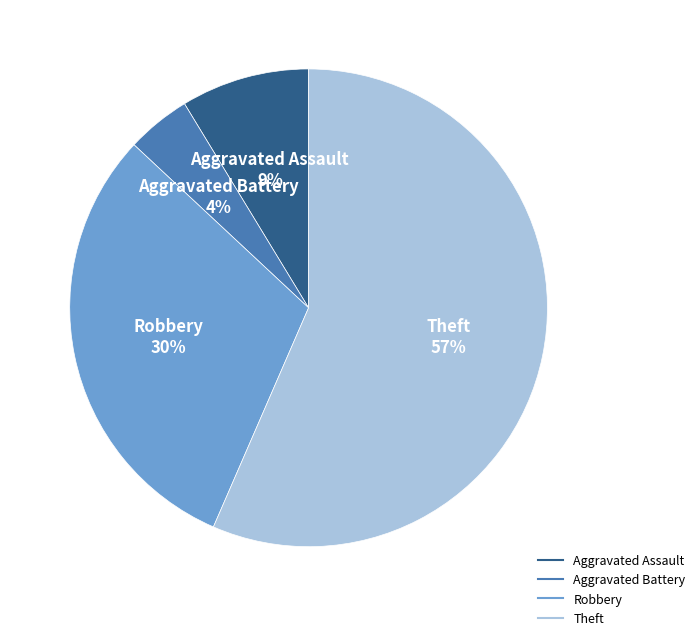

How many slices are in this pie chart?

4